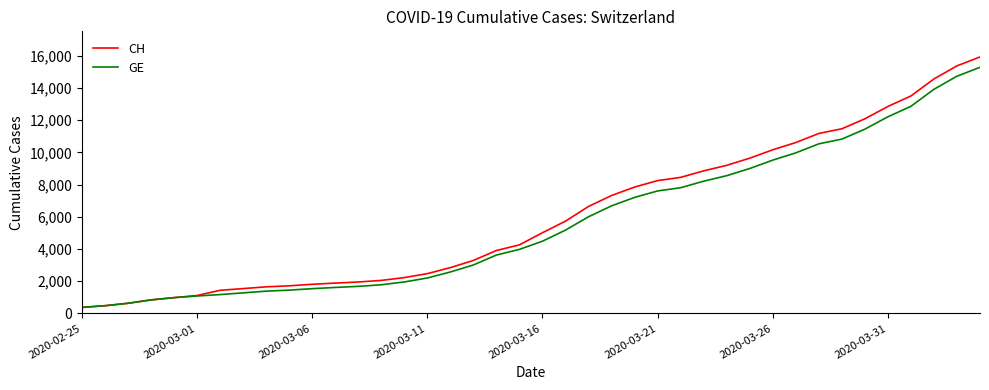

Which series has the largest range (max minus min)?

CH